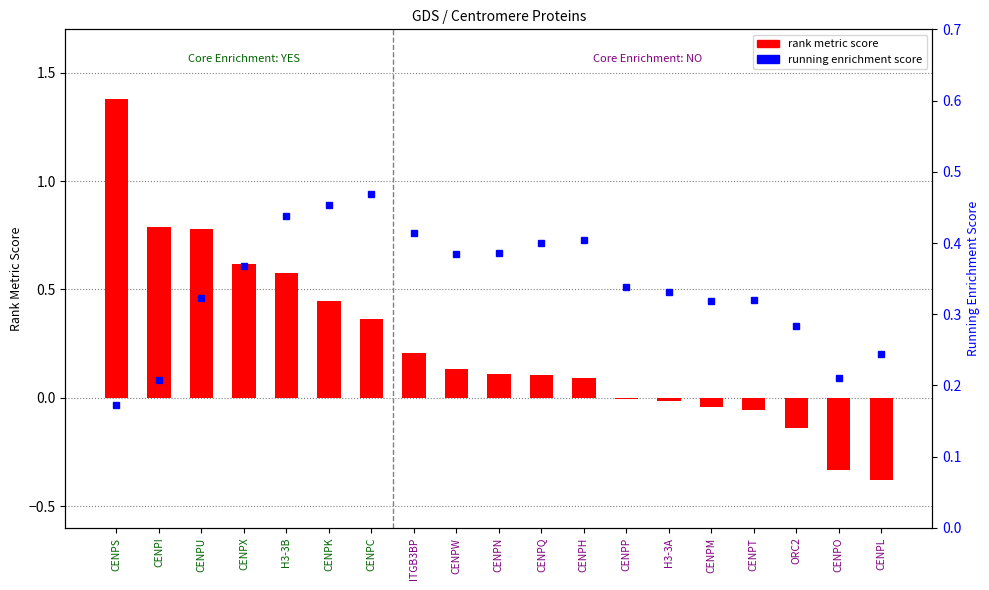

What is the sum of all running enrichment score values?

6.5